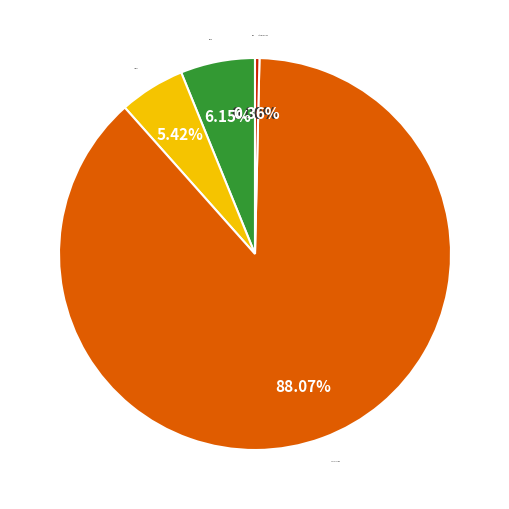

Which slice is the smallest?

MSE